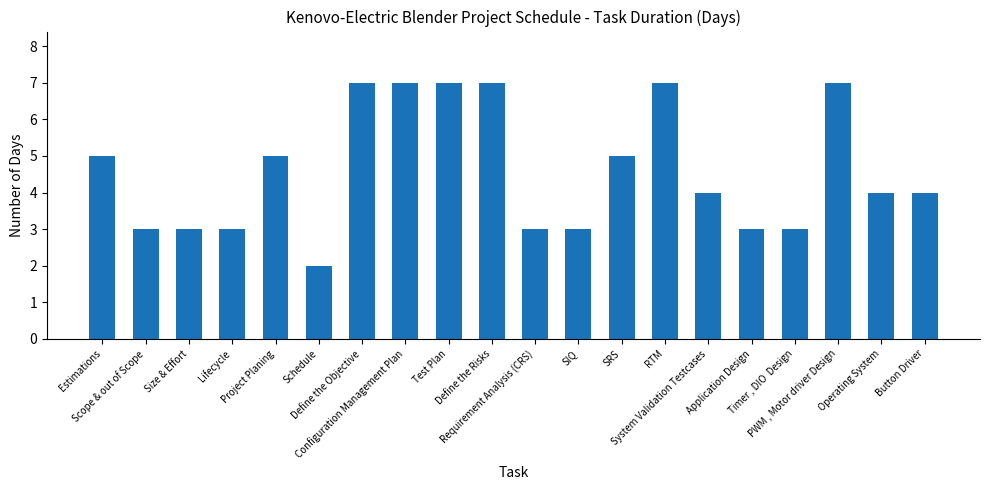

Count the number of categories in the chart.

20